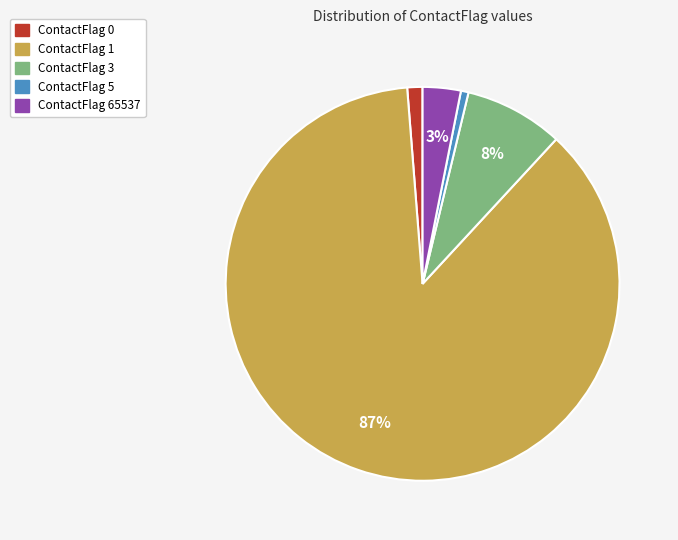

Count the number of slices in the pie.

5